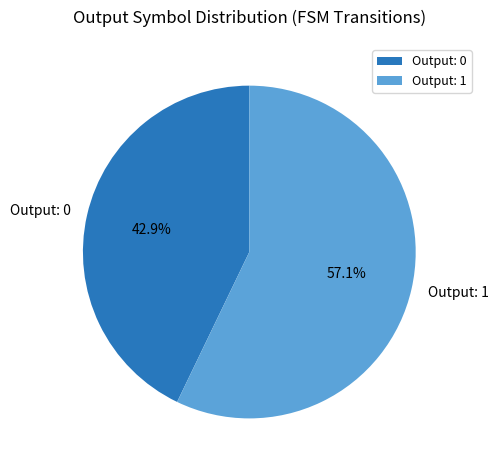

What is the ratio of the value at Output: 0 to the value at Output: 1?

0.8